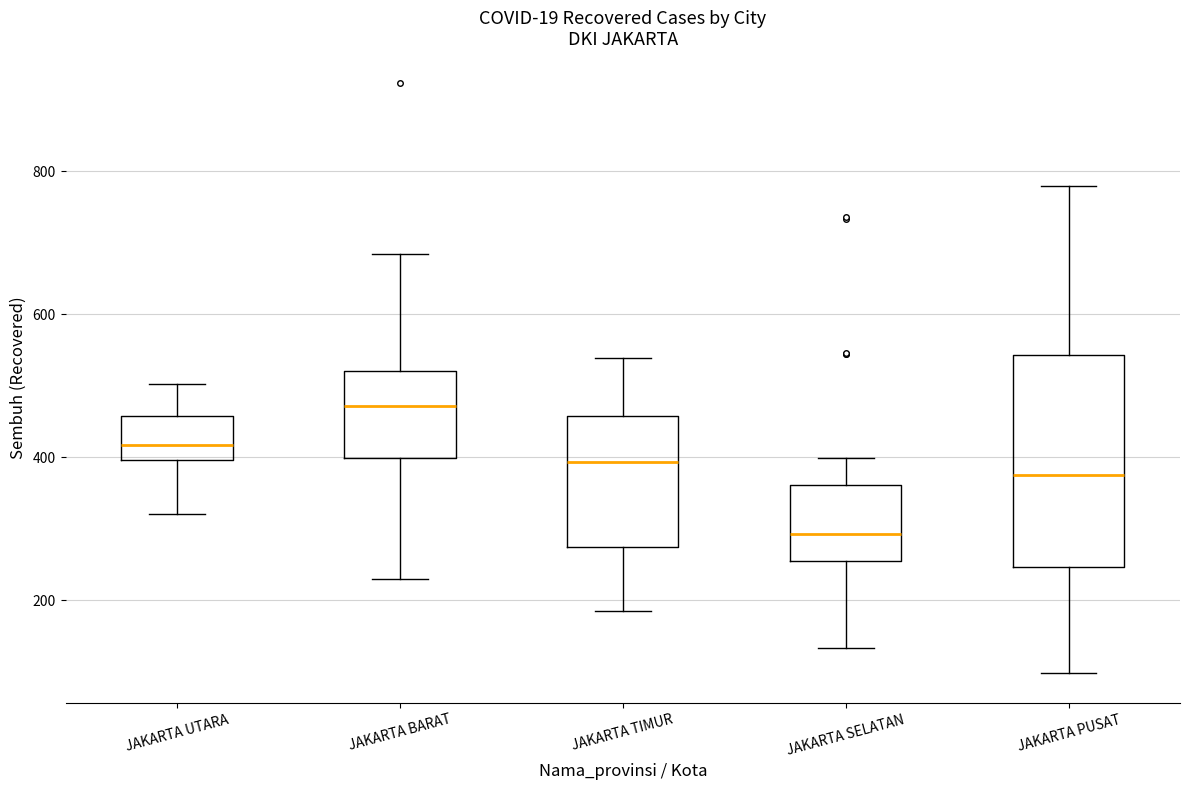

Reading left to right, transcribe this box plot: for each box, give where its median line is, the range the box spans, and where its two whiskers end, as read against the y-axis. The values are not printed on the chart, so give them approximately, as read against the axis.

JAKARTA UTARA: median 420, box 400 to 460, whiskers 320 to 500
JAKARTA BARAT: median 480, box 400 to 520, whiskers 240 to 680
JAKARTA TIMUR: median 400, box 280 to 460, whiskers 180 to 540
JAKARTA SELATAN: median 300, box 260 to 360, whiskers 140 to 400
JAKARTA PUSAT: median 380, box 240 to 540, whiskers 100 to 780